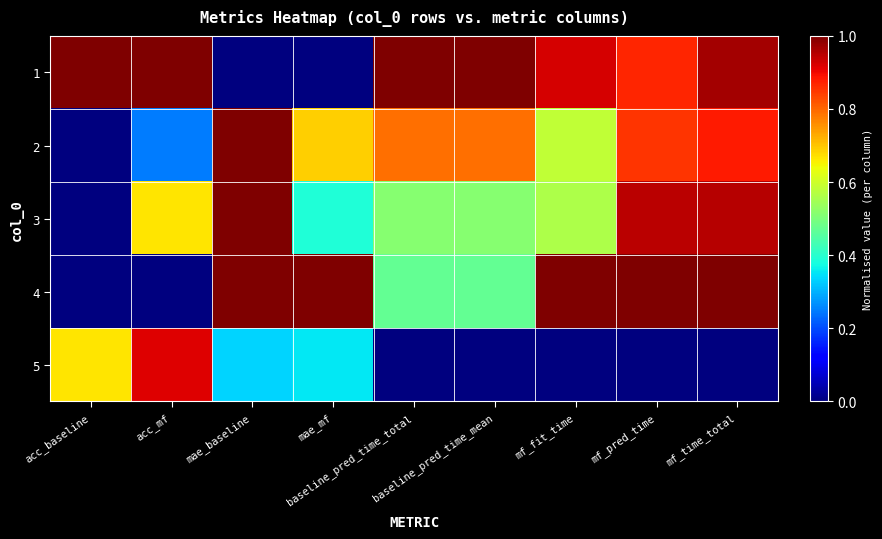

Count the number of data series in this chart.

5